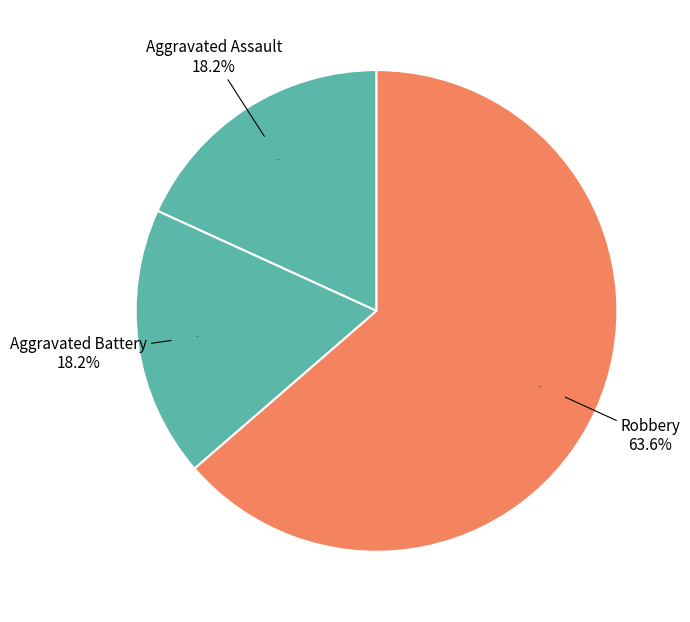

The Robbery slice represents 55% of the pie. True or false?

False